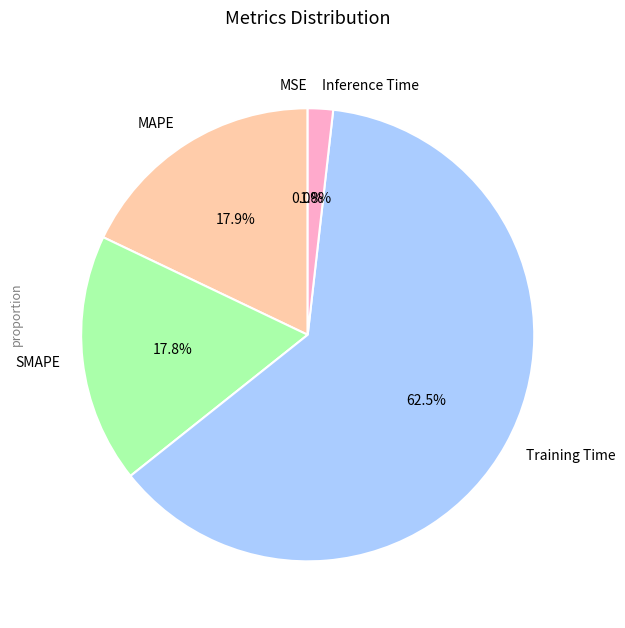

What portion of the pie excludes MAPE?

82.1%